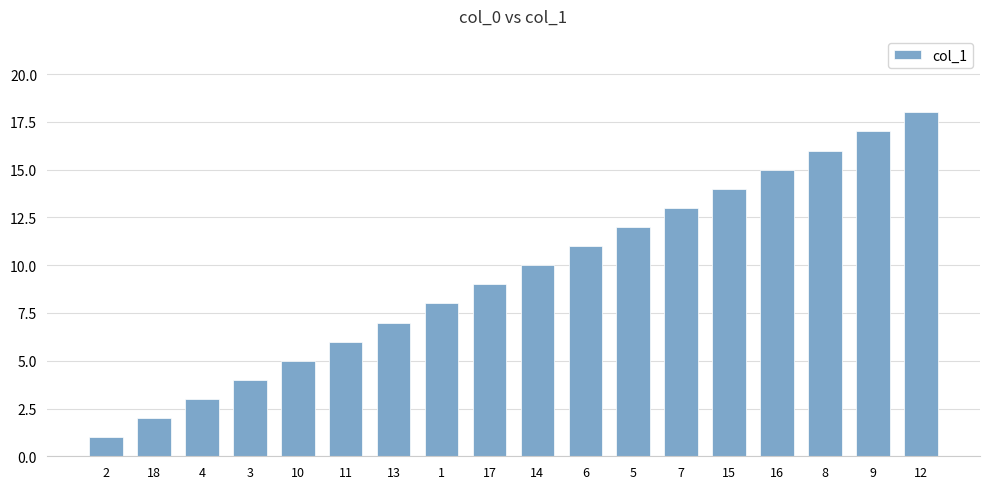

How many bars are there in total?

18